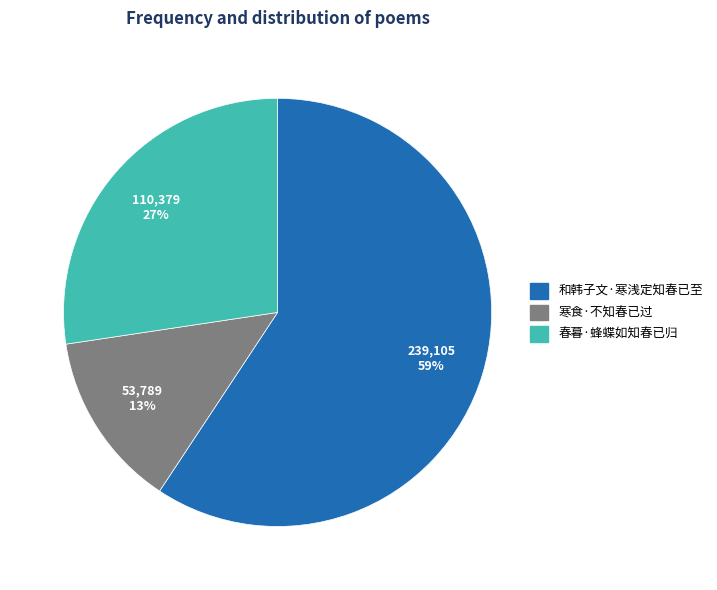

Which category has the biggest portion of the pie?

和韩子文·寒浅定知春已至